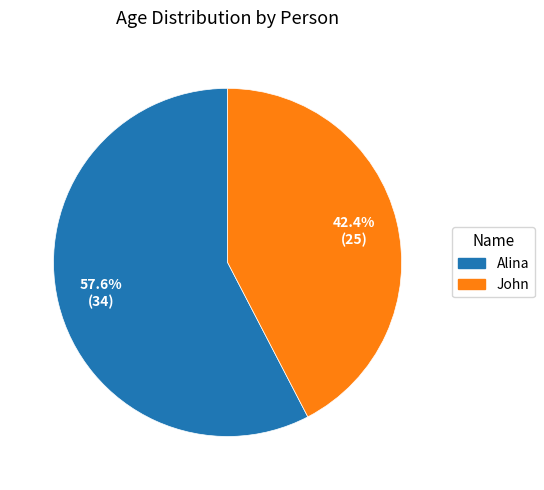

To the nearest percent, what is the difference between the largest and smallest slice percentages?

15%